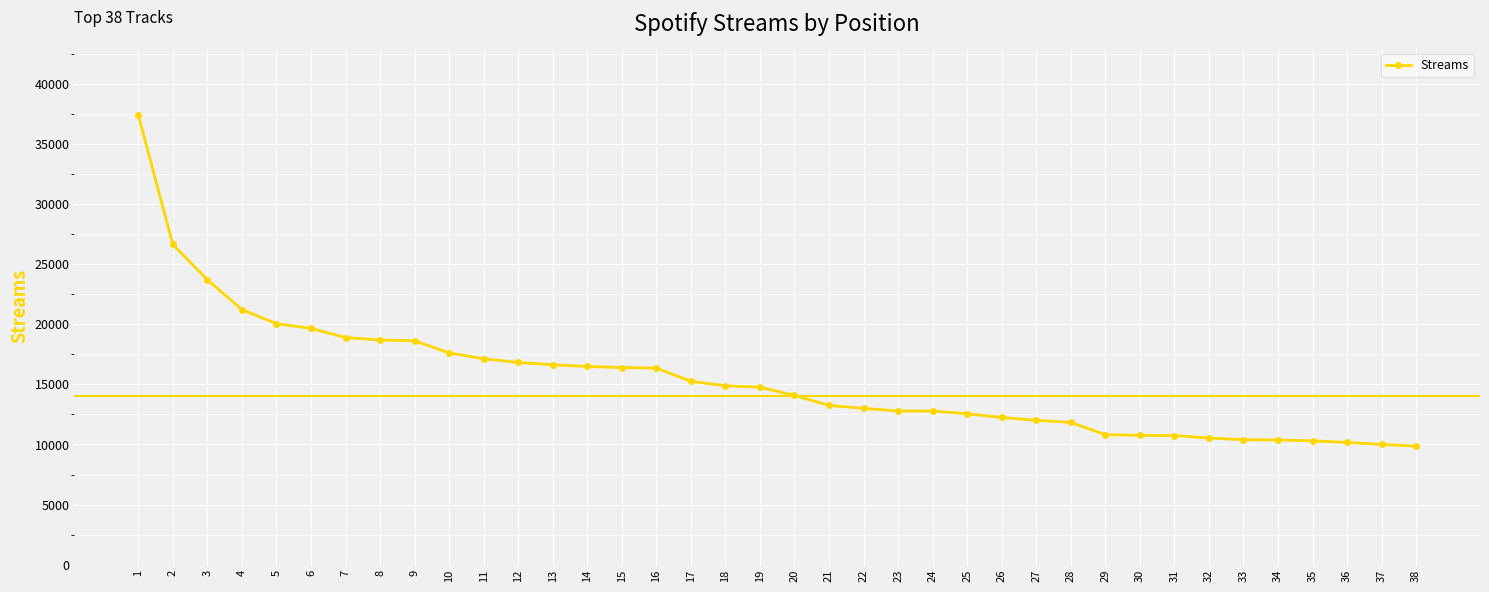

How many data points are less than 14770?

19